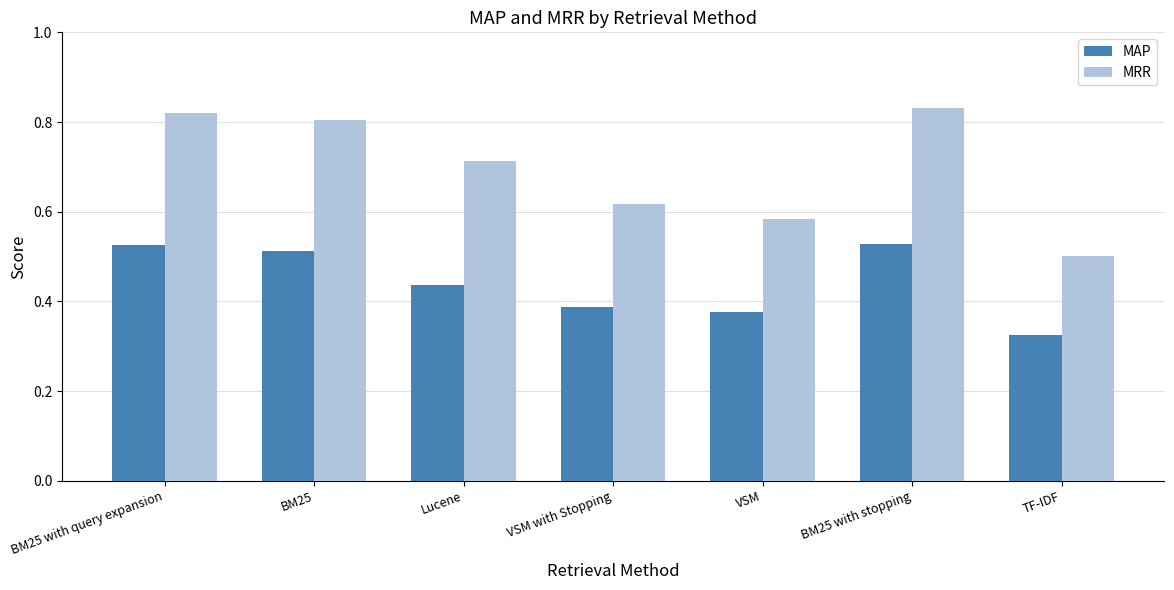

What is the label of the 2nd bar from the right?

BM25 with stopping